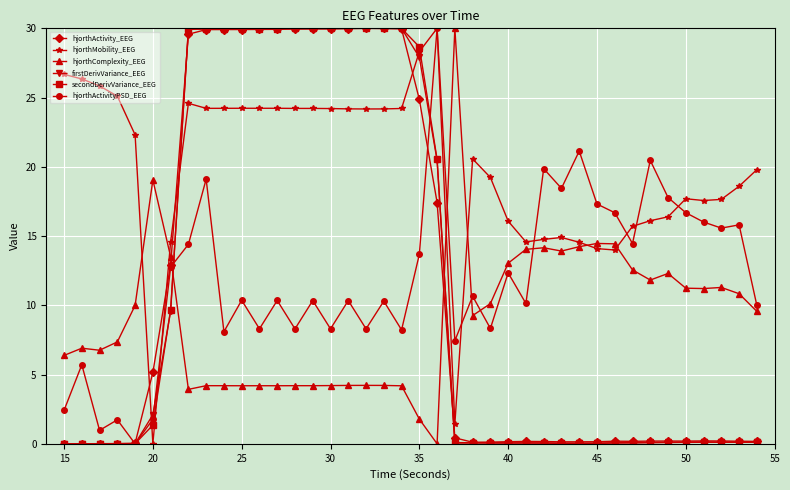

How many lines are shown in the chart?

6